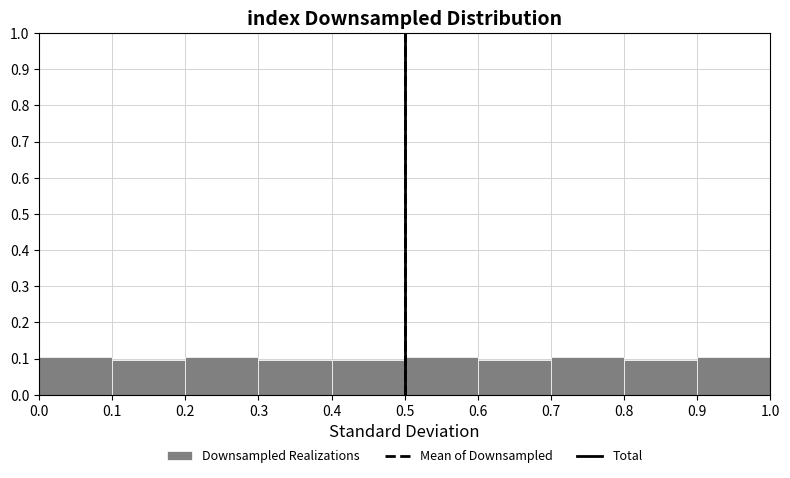

What is the height of the bar covering 0.2 to 0.3 on the x-axis? The values are not printed on the chart, so give them approximately, as read against the axis.

0.1